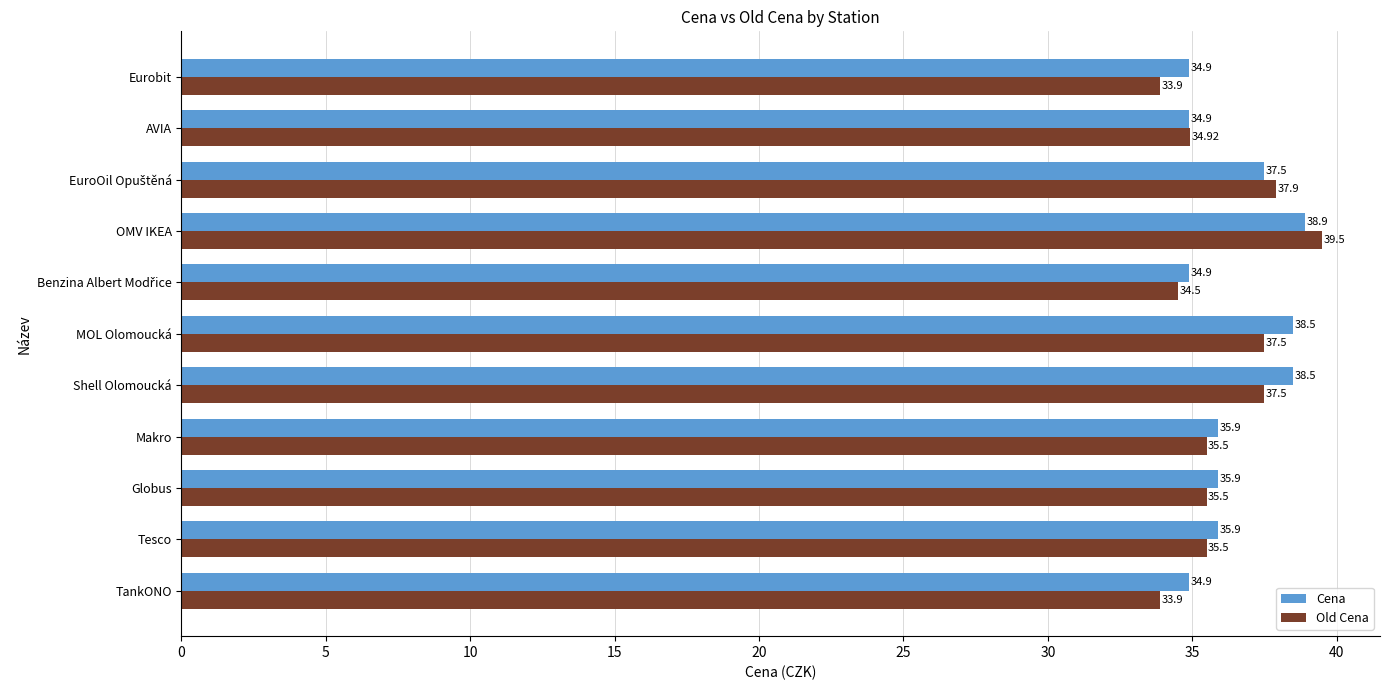

Which series has the largest total across all categories?

Cena